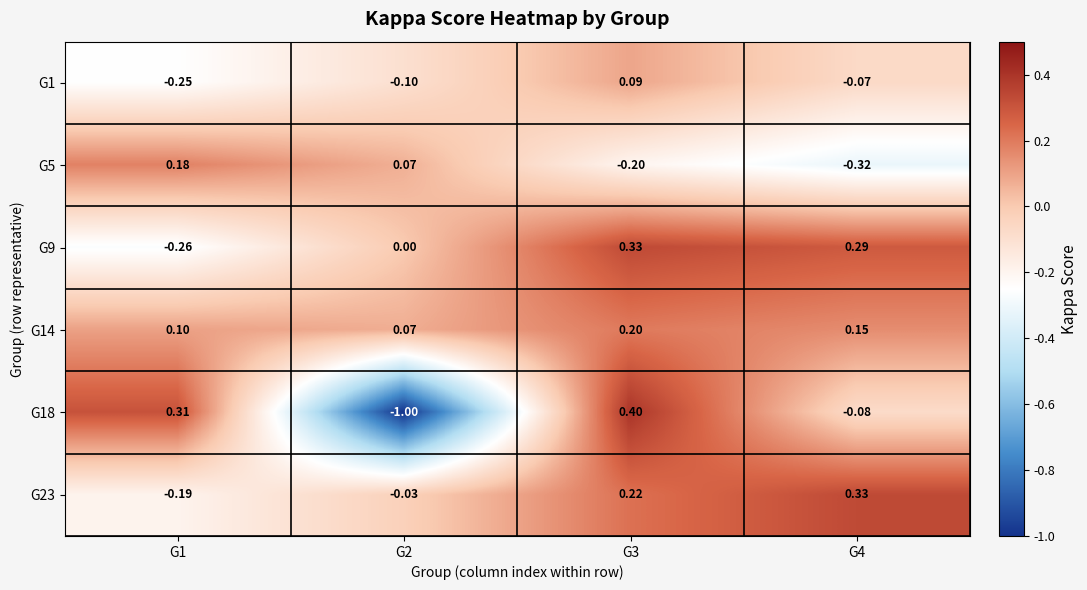

Is the value of G5 at G3 greater than the value of G1 at G4?

No